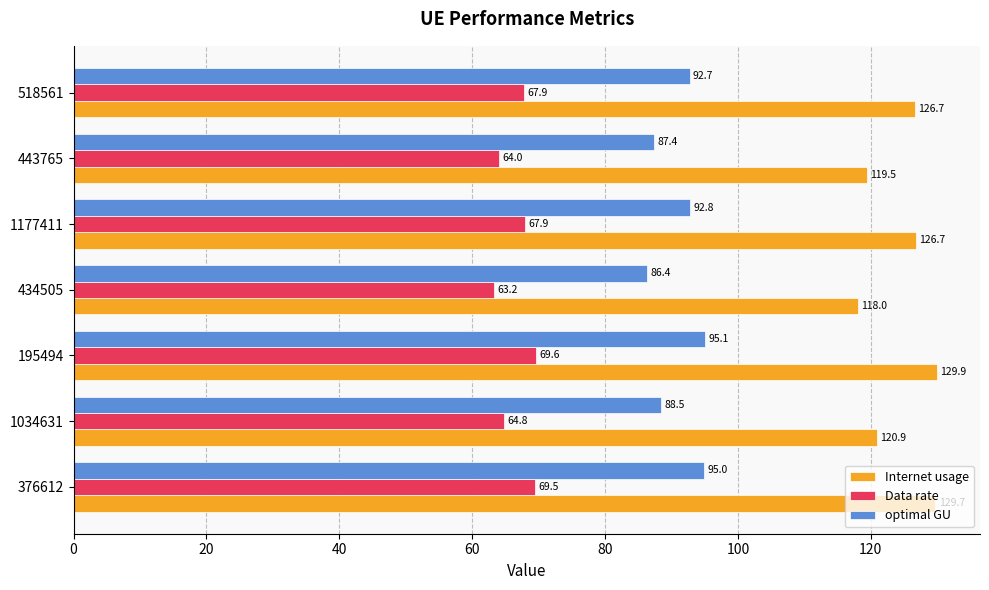

At which category is the sum across all series the highest?

195494